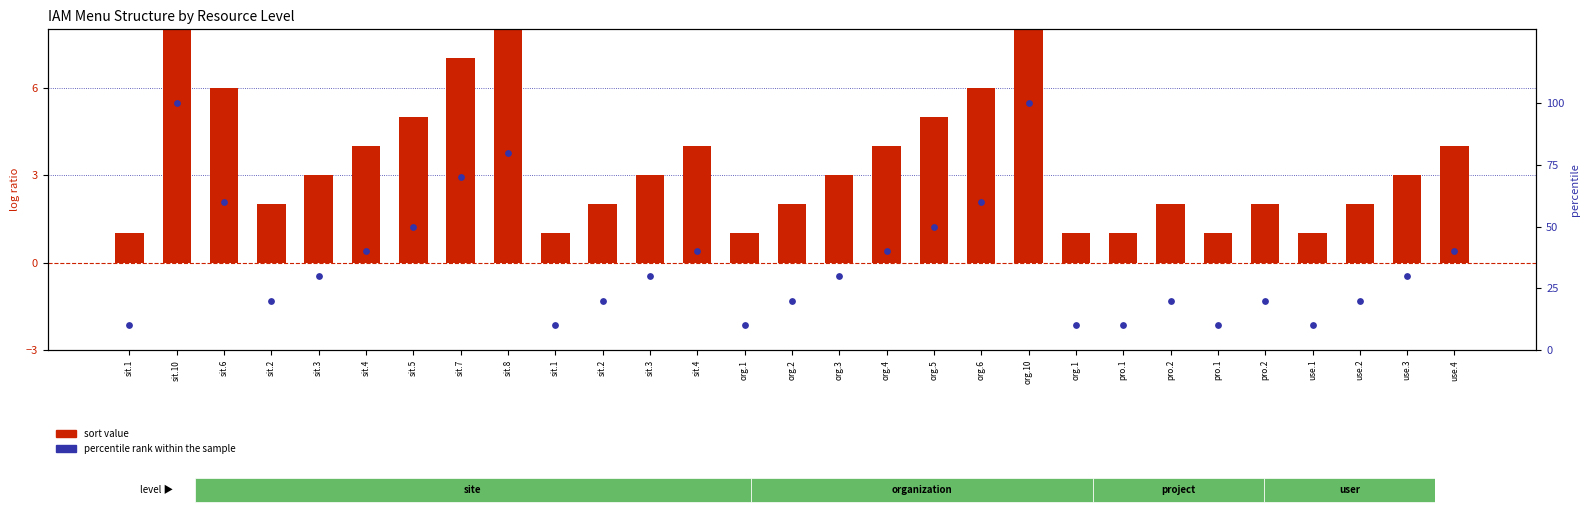

What are all the series names shown in the legend?

sort value, percentile rank within the sample